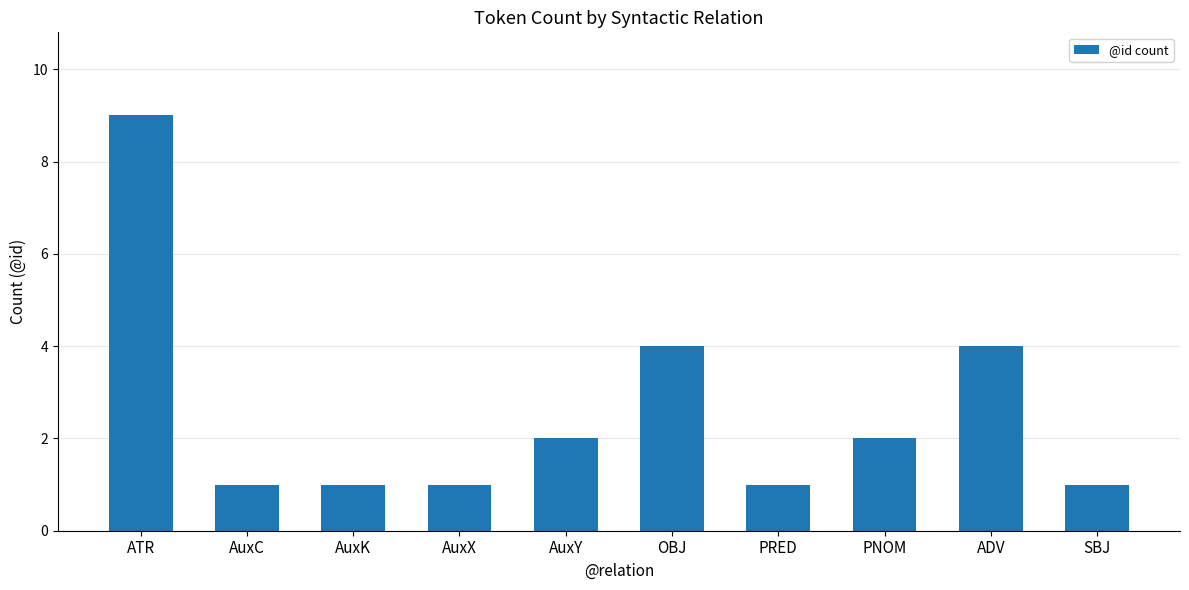

Where does the data first go above 2?

ATR